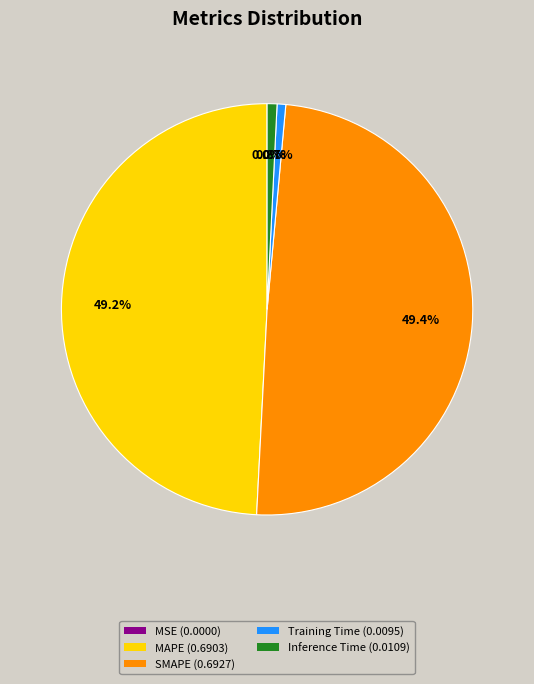

To the nearest percent, what is the average slice percentage?

20%